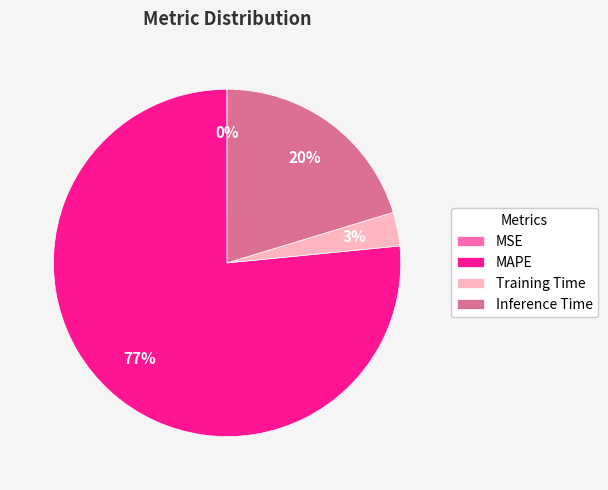

Which slice is the largest?

MAPE